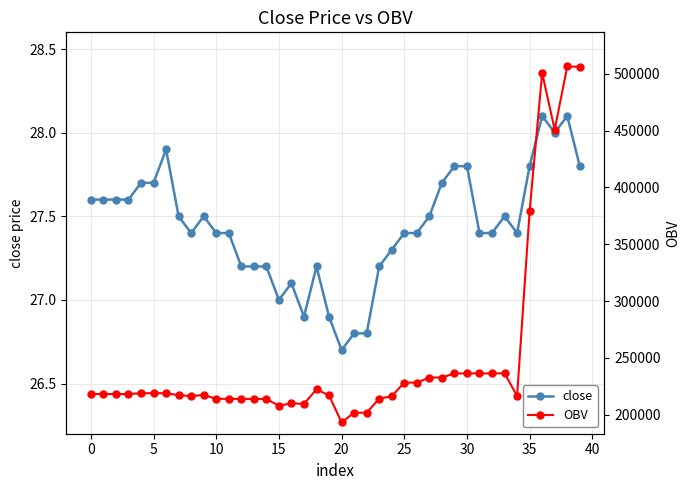

The OBV series shows 348581.2 at 33. True or false?

False